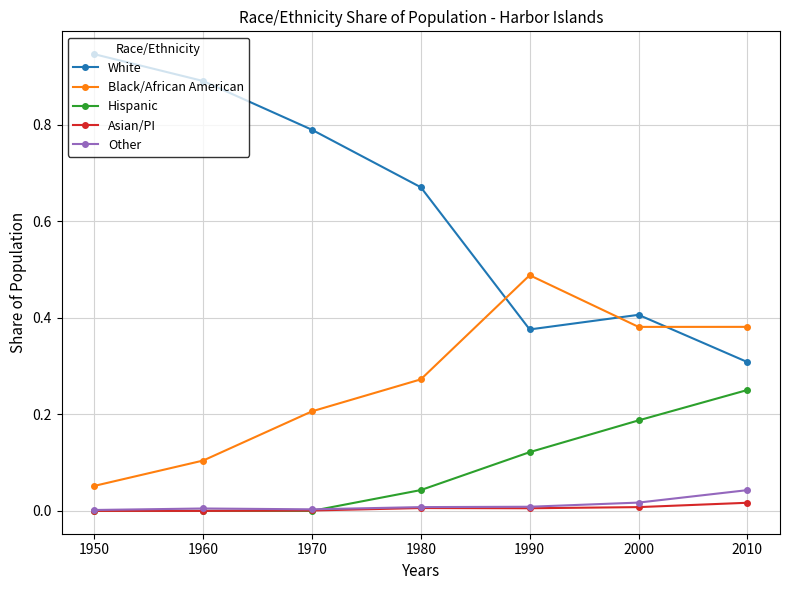

Where is the first local maximum for White?

2000